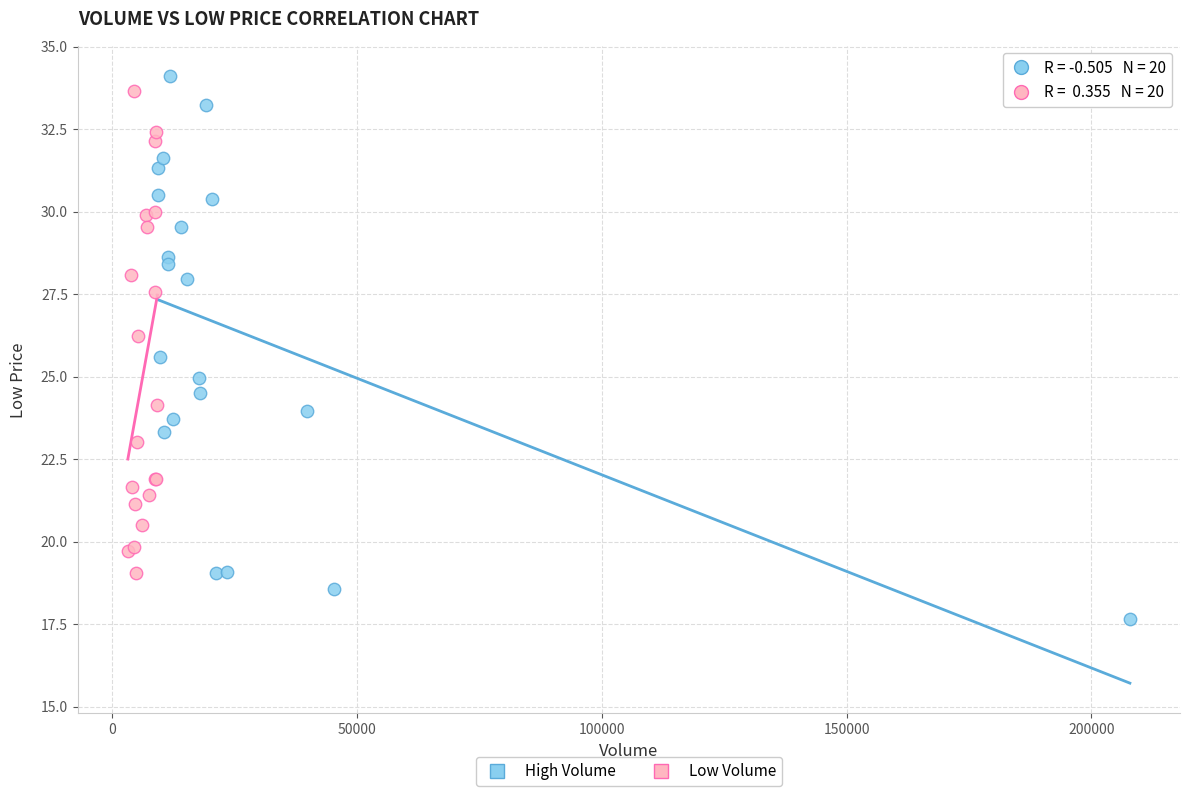

Which series contains the lowest Y value?

High Volume